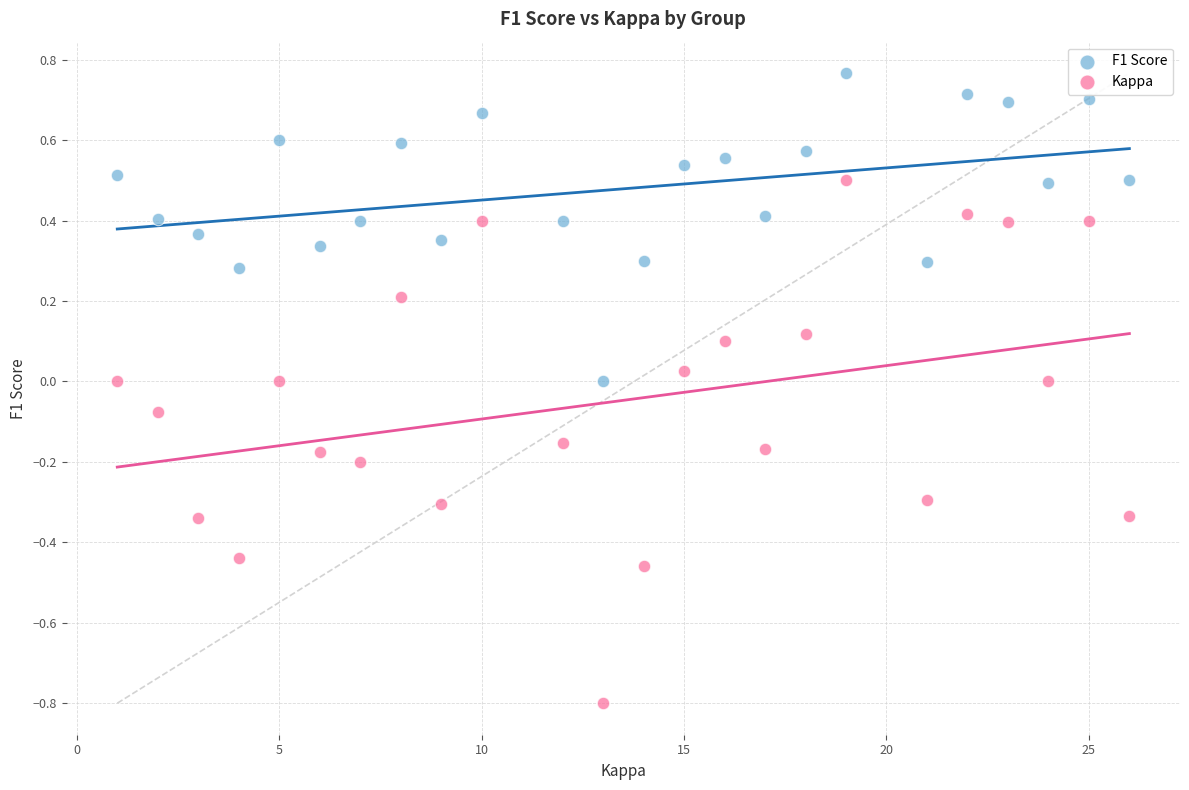

Which series reaches the maximum Y coordinate?

F1 Score